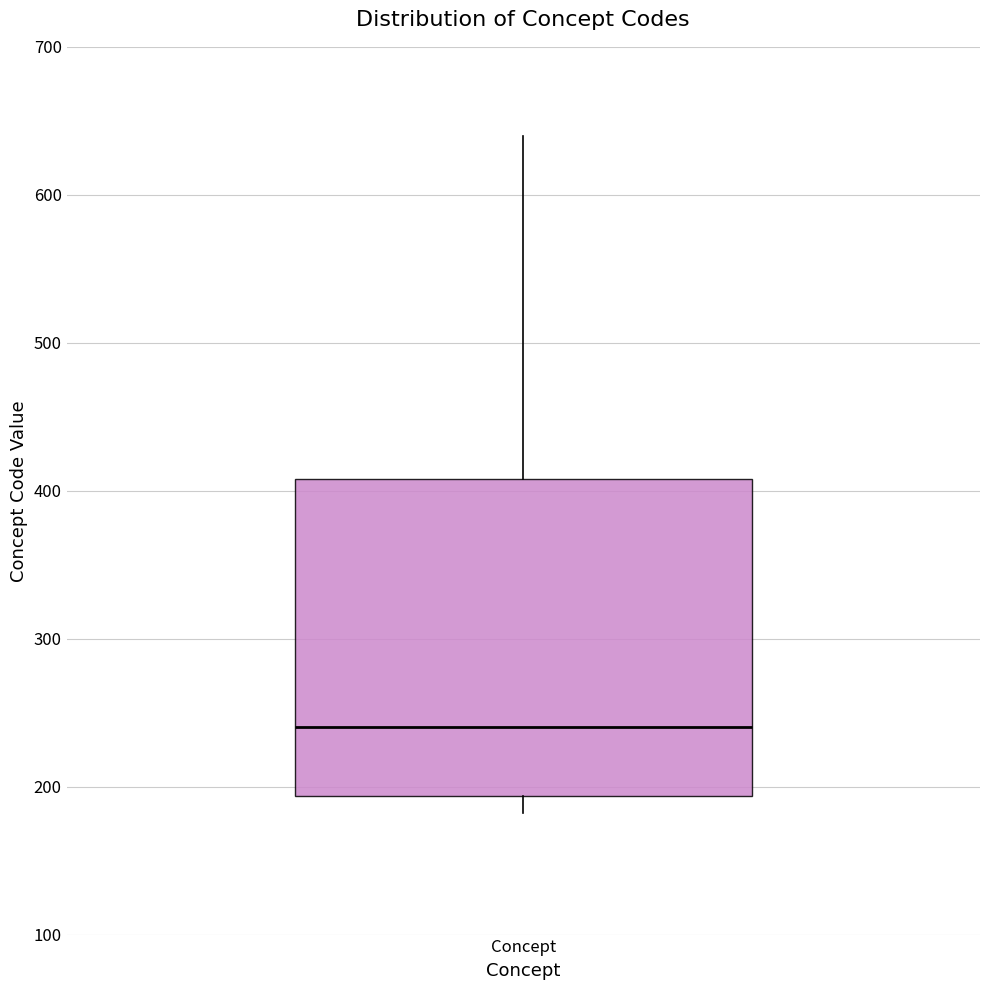

Read this box plot against the y-axis: the position of the median line, the range covered by the box, and the ends of both whiskers. The values are not printed on the chart, so give them approximately, as read against the axis.

median 240, box 190 to 410, whiskers 180 to 640